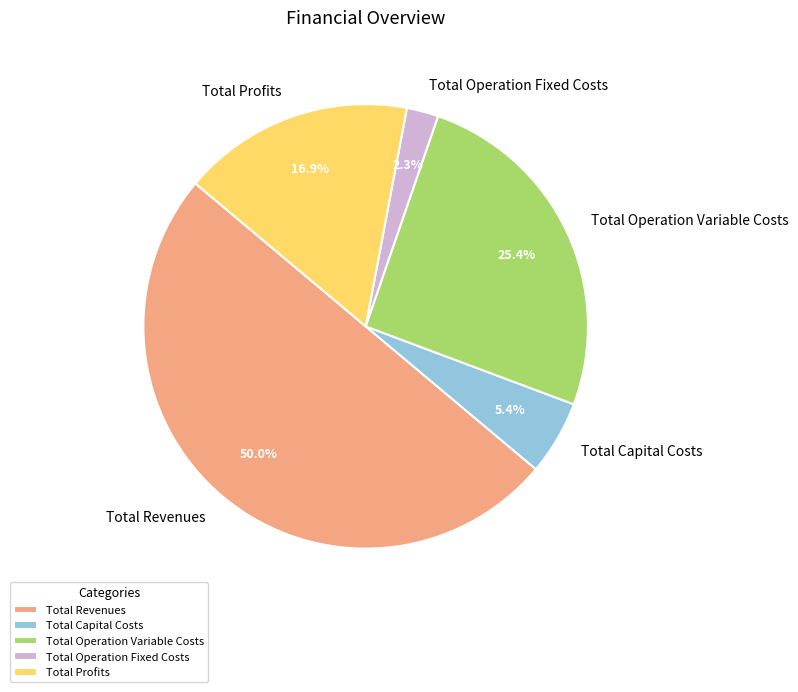

The Total Revenues slice represents 50% of the pie. True or false?

True